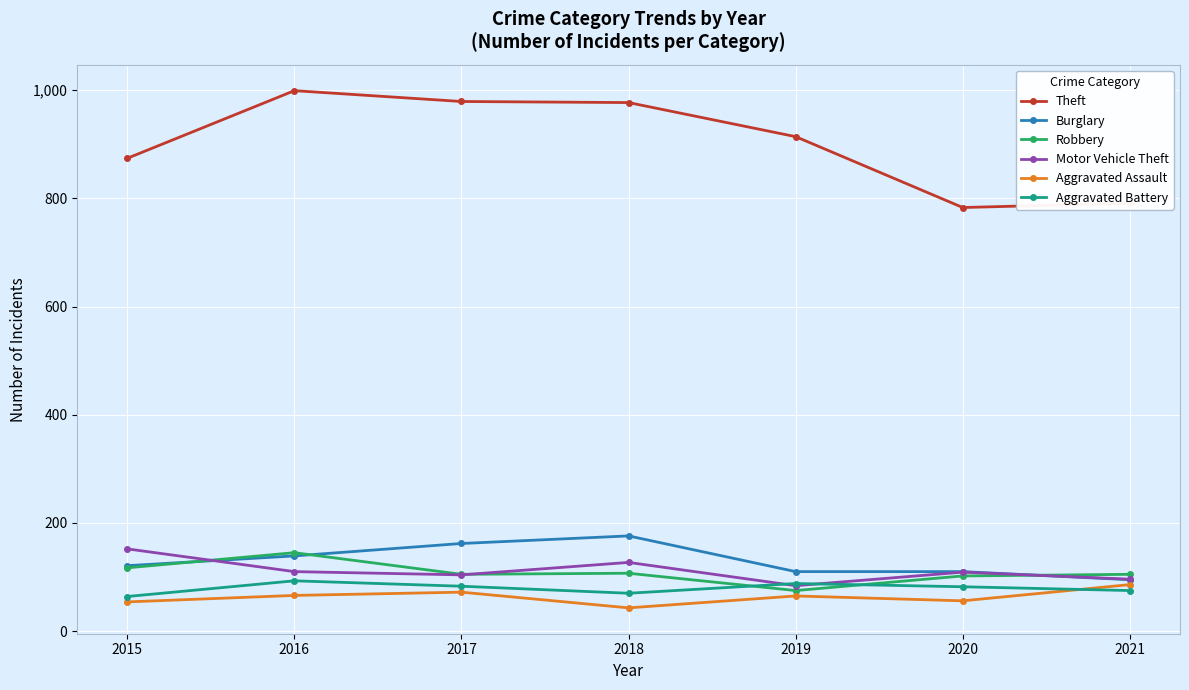

How many lines are shown in the chart?

6